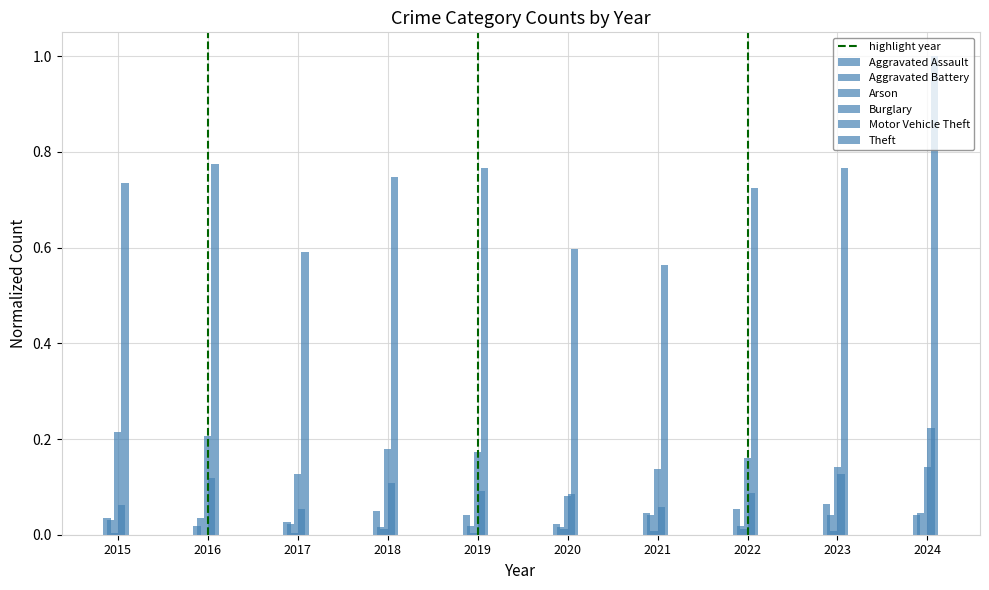

What is the sum of the Theft values at 2015 and 2016?

1.5